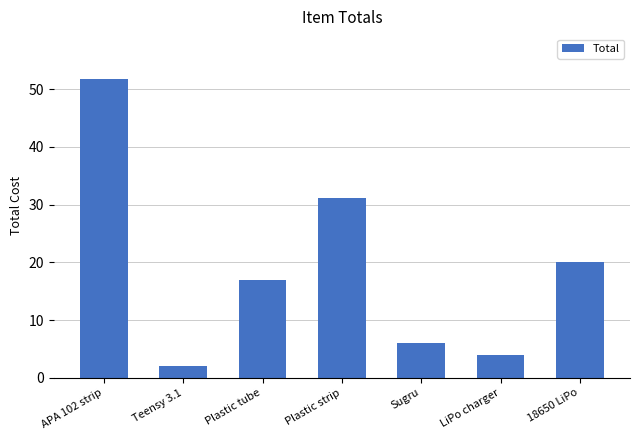

What is the sum of all values?

132.0